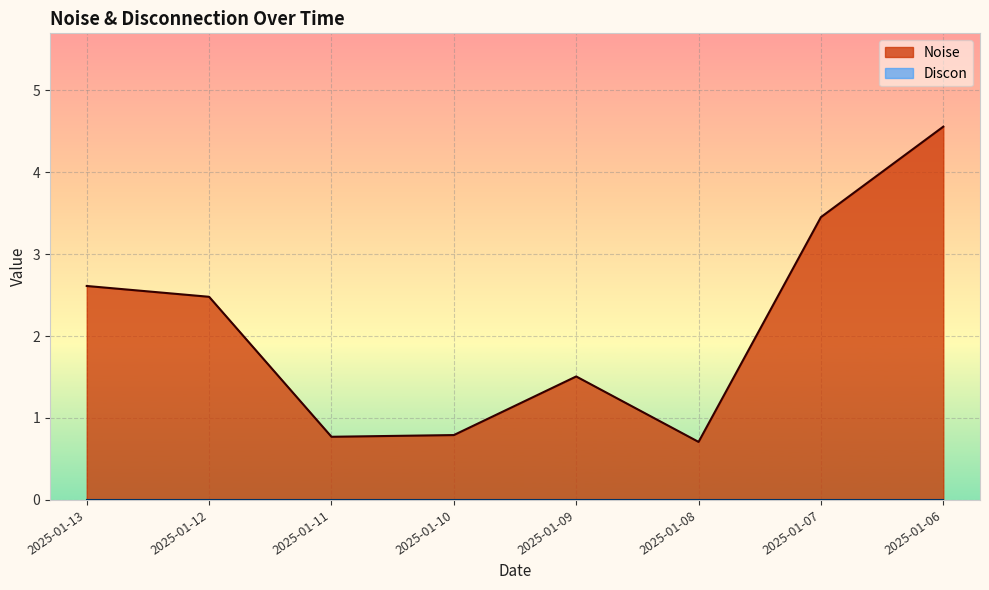

How many lines are shown in the chart?

2